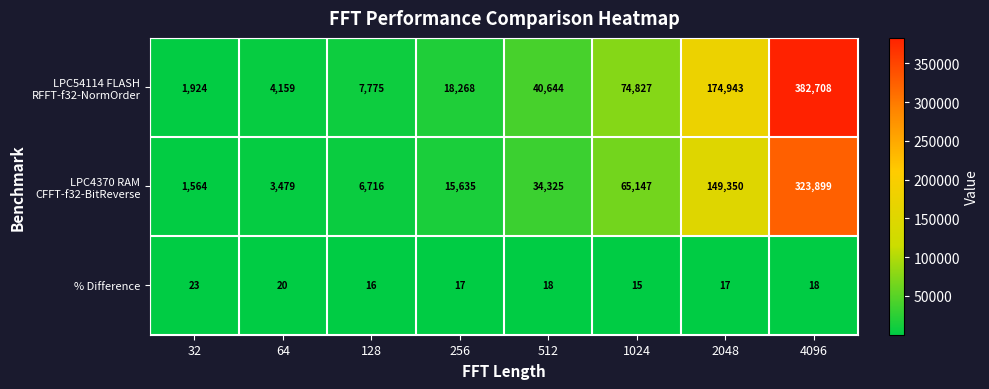

The % Difference series shows 16 at 128. True or false?

True